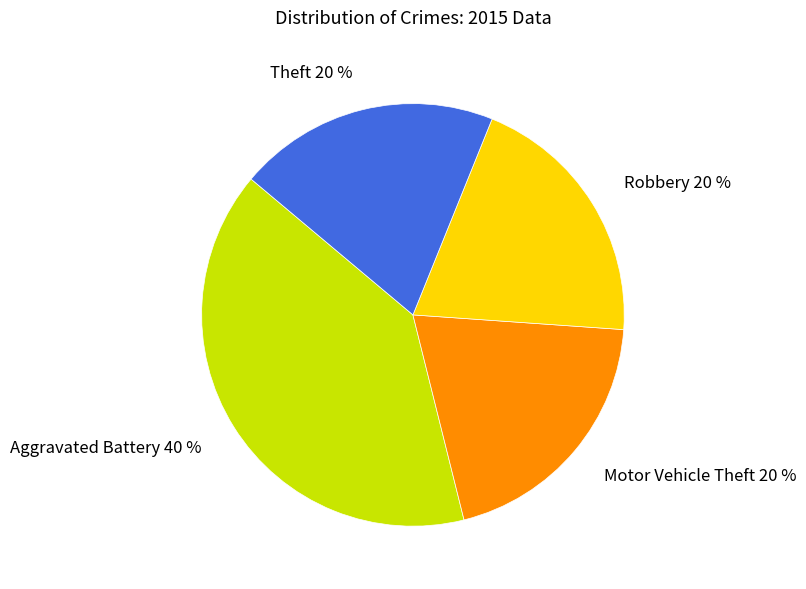

True or false: Theft accounts for 10% of the total.

False